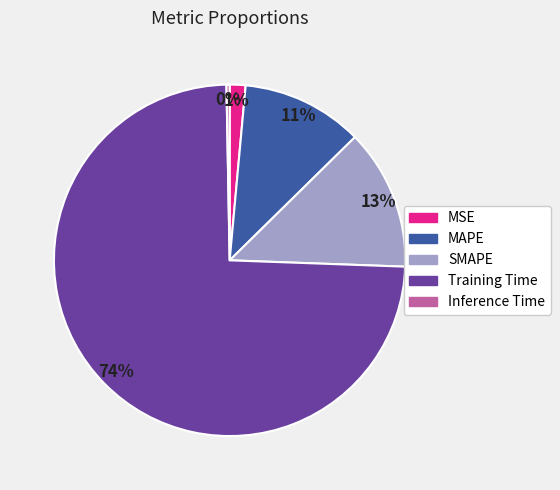

Count the number of slices in the pie.

5